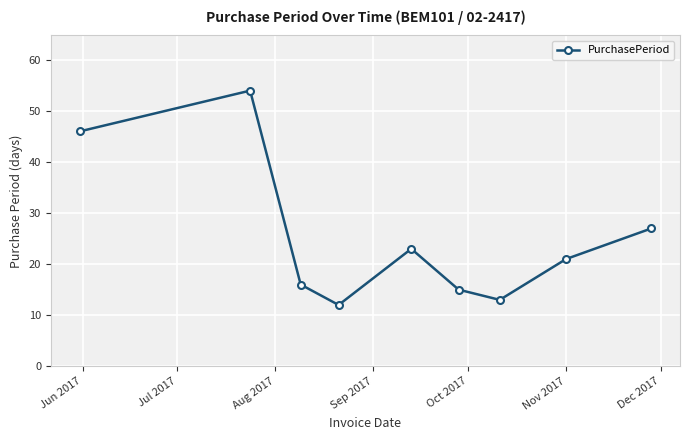

What is the difference between the maximum and second lowest values?

41